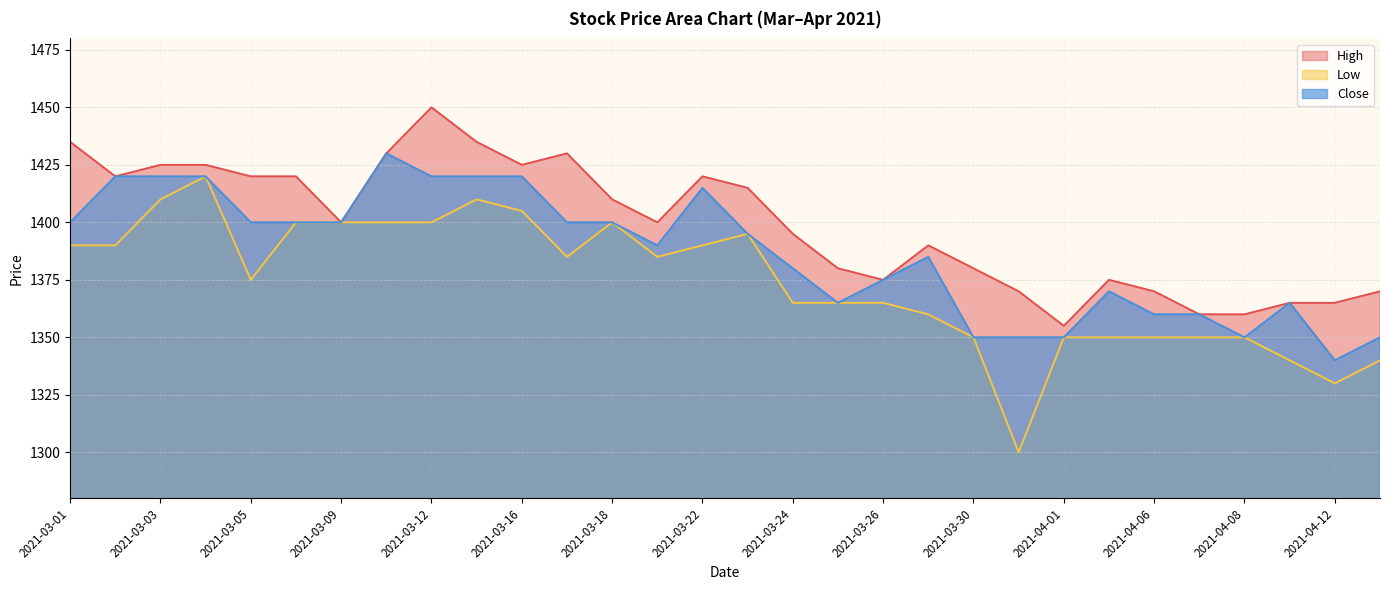

Reading left to right, list all the values displayed in this chart.

High: 2021-03-01=1435	2021-03-02=1420	2021-03-03=1425	2021-03-04=1425	2021-03-05=1420	2021-03-08=1420	2021-03-09=1400	2021-03-10=1430	2021-03-12=1450	2021-03-15=1435	2021-03-16=1425	2021-03-17=1430	2021-03-18=1410	2021-03-19=1400	2021-03-22=1420	2021-03-23=1415	2021-03-24=1395	2021-03-25=1380	2021-03-26=1375	2021-03-29=1390	2021-03-30=1380	2021-03-31=1370	2021-04-01=1355	2021-04-05=1375	2021-04-06=1370	2021-04-07=1360	2021-04-08=1360	2021-04-09=1365	2021-04-12=1365	2021-04-14=1370
Low: 2021-03-01=1390	2021-03-02=1390	2021-03-03=1410	2021-03-04=1420	2021-03-05=1375	2021-03-08=1400	2021-03-09=1400	2021-03-10=1400	2021-03-12=1400	2021-03-15=1410	2021-03-16=1405	2021-03-17=1385	2021-03-18=1400	2021-03-19=1385	2021-03-22=1390	2021-03-23=1395	2021-03-24=1365	2021-03-25=1365	2021-03-26=1365	2021-03-29=1360	2021-03-30=1350	2021-03-31=1300	2021-04-01=1350	2021-04-05=1350	2021-04-06=1350	2021-04-07=1350	2021-04-08=1350	2021-04-09=1340	2021-04-12=1330	2021-04-14=1340
Close: 2021-03-01=1400	2021-03-02=1420	2021-03-03=1420	2021-03-04=1420	2021-03-05=1400	2021-03-08=1400	2021-03-09=1400	2021-03-10=1430	2021-03-12=1420	2021-03-15=1420	2021-03-16=1420	2021-03-17=1400	2021-03-18=1400	2021-03-19=1390	2021-03-22=1415	2021-03-23=1395	2021-03-24=1380	2021-03-25=1365	2021-03-26=1375	2021-03-29=1385	2021-03-30=1350	2021-03-31=1350	2021-04-01=1350	2021-04-05=1370	2021-04-06=1360	2021-04-07=1360	2021-04-08=1350	2021-04-09=1365	2021-04-12=1340	2021-04-14=1350